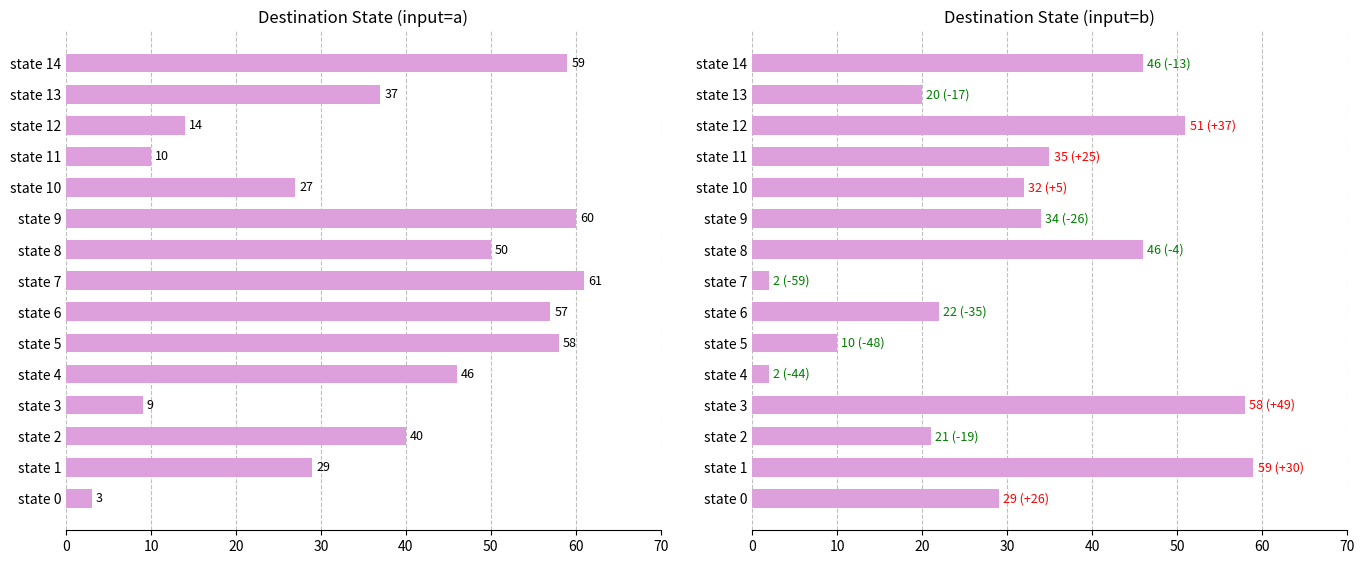

Count the number of data series in this chart.

2